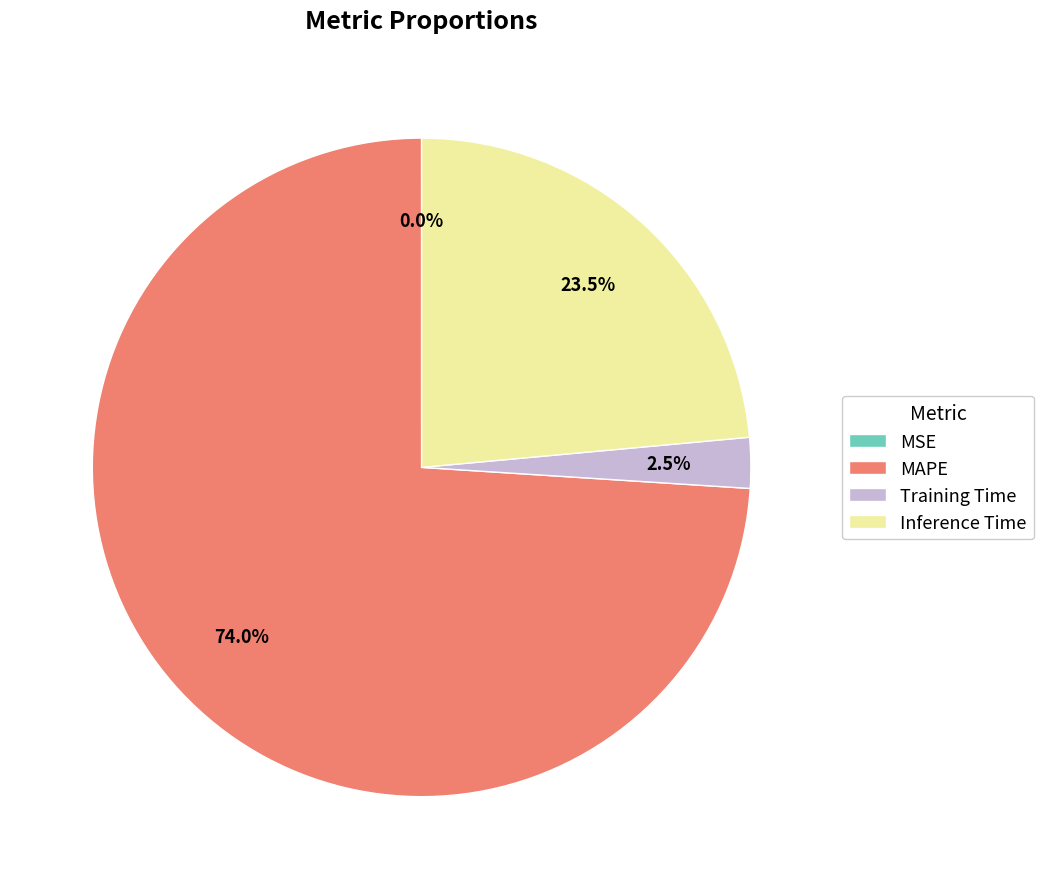

Which category has the biggest portion of the pie?

MAPE